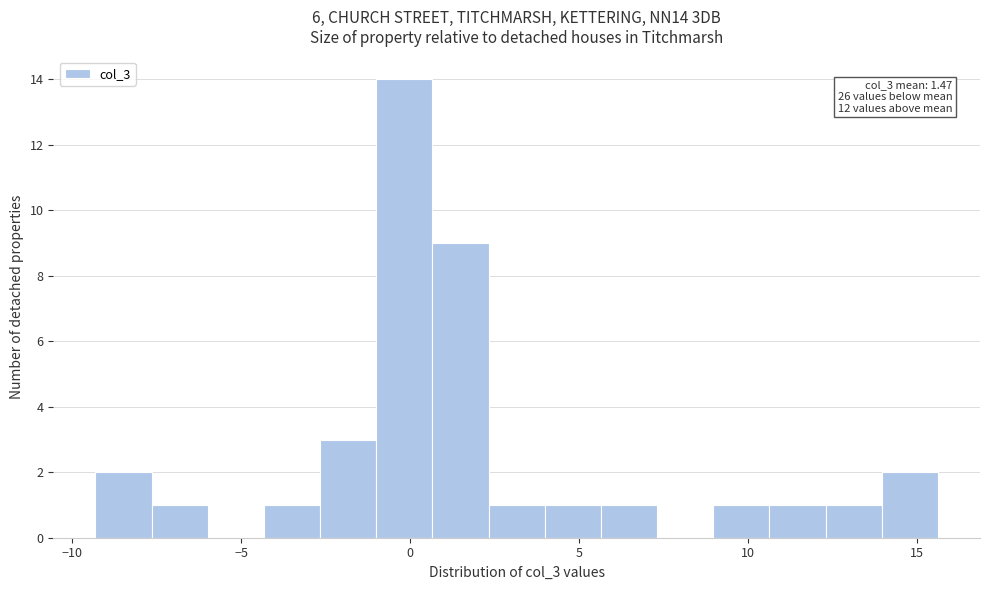

Read against the x-axis, roughly where is the centre of the tallest bar?

0.0